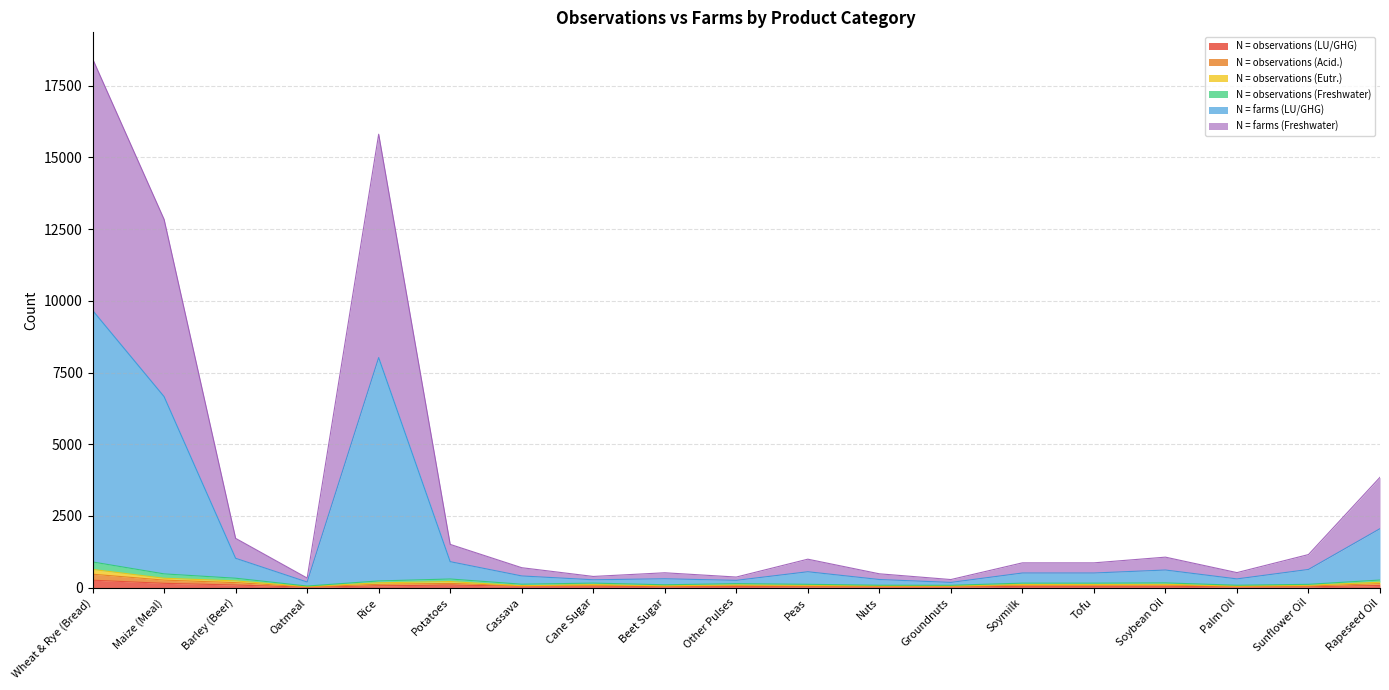

At which category is the sum across all series the highest?

Wheat & Rye (Bread)